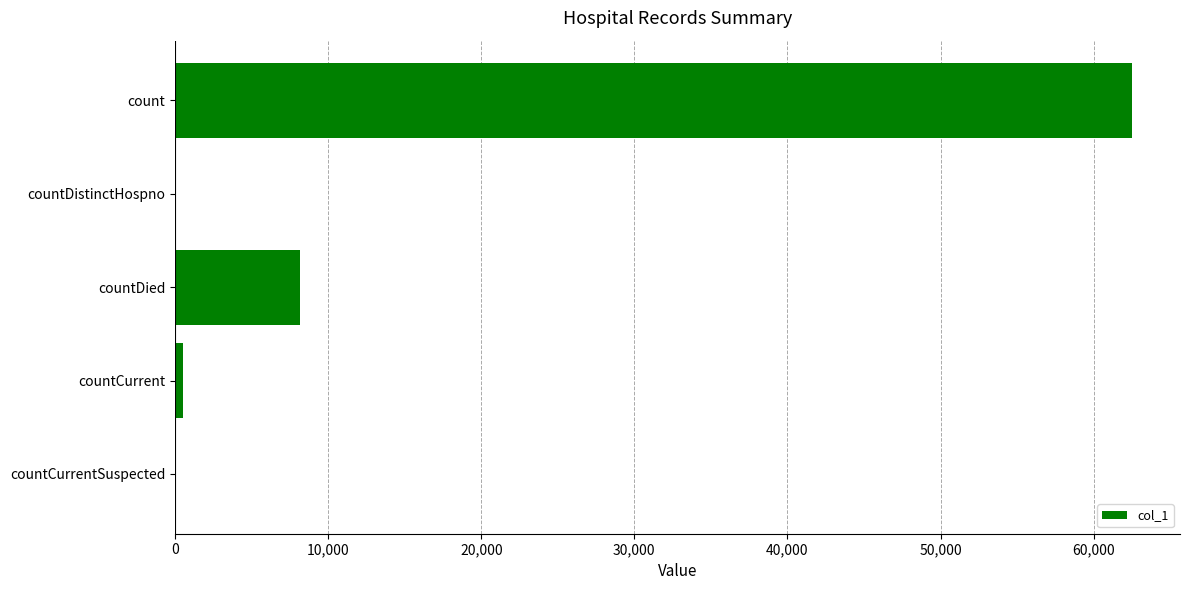

Count the number of categories in the chart.

5